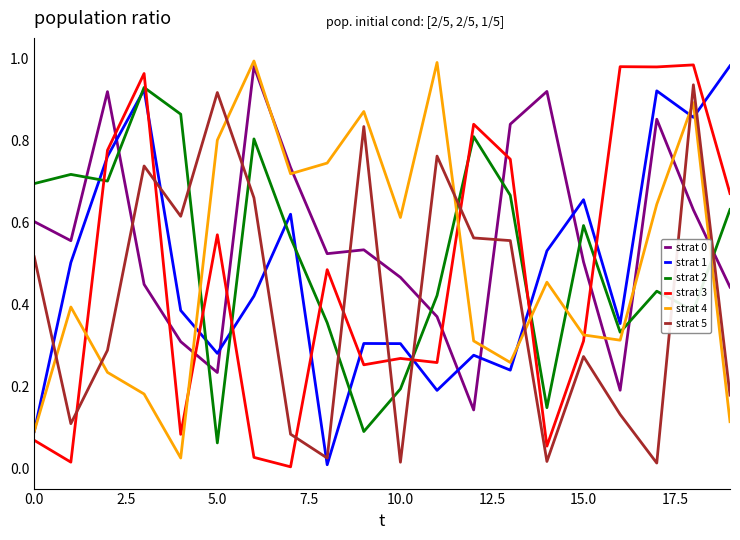

After their last crossing, which series has the higher values: strat 3 or strat 1?

strat 1